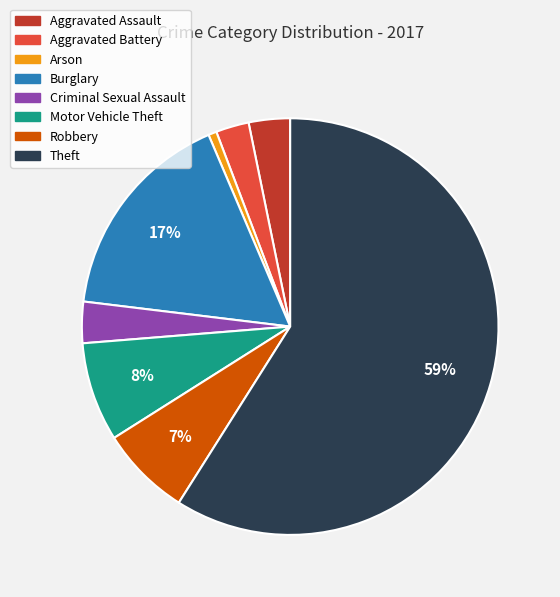

To the nearest percent, what portion does Burglary represent?

17%